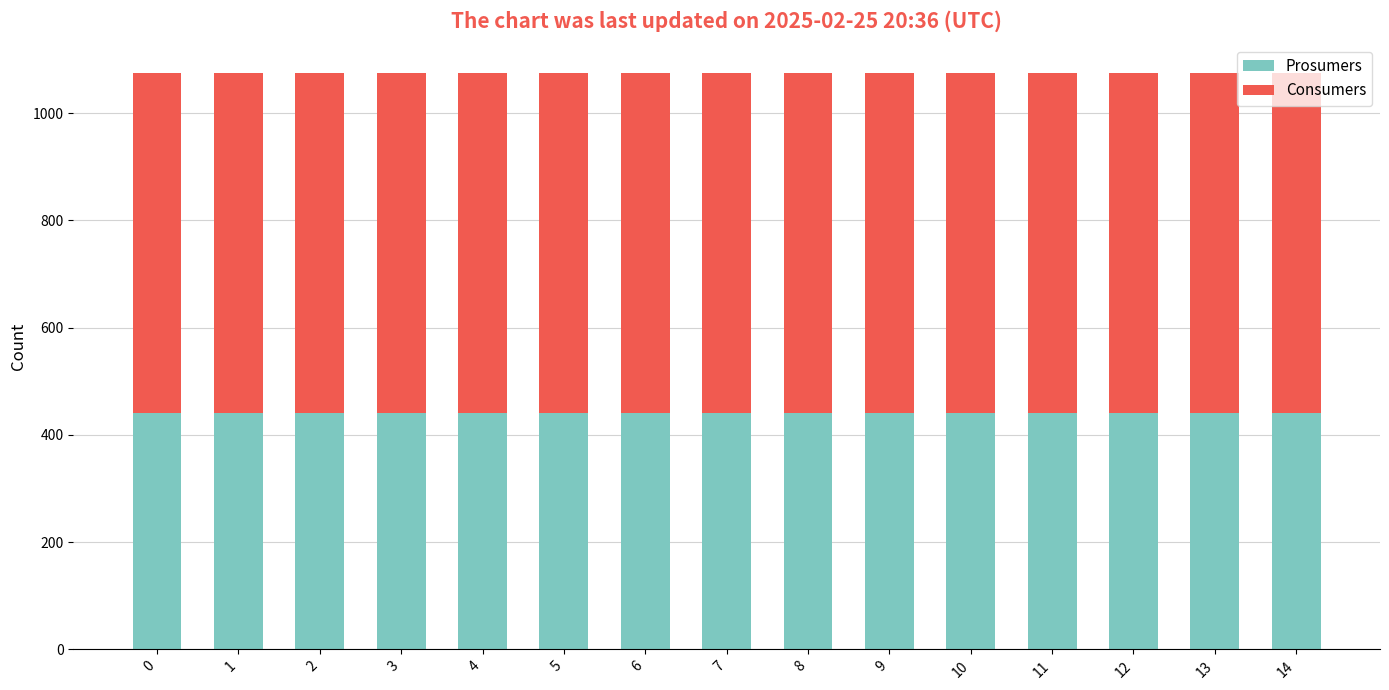

What is the lowest value of the Prosumers series?

440